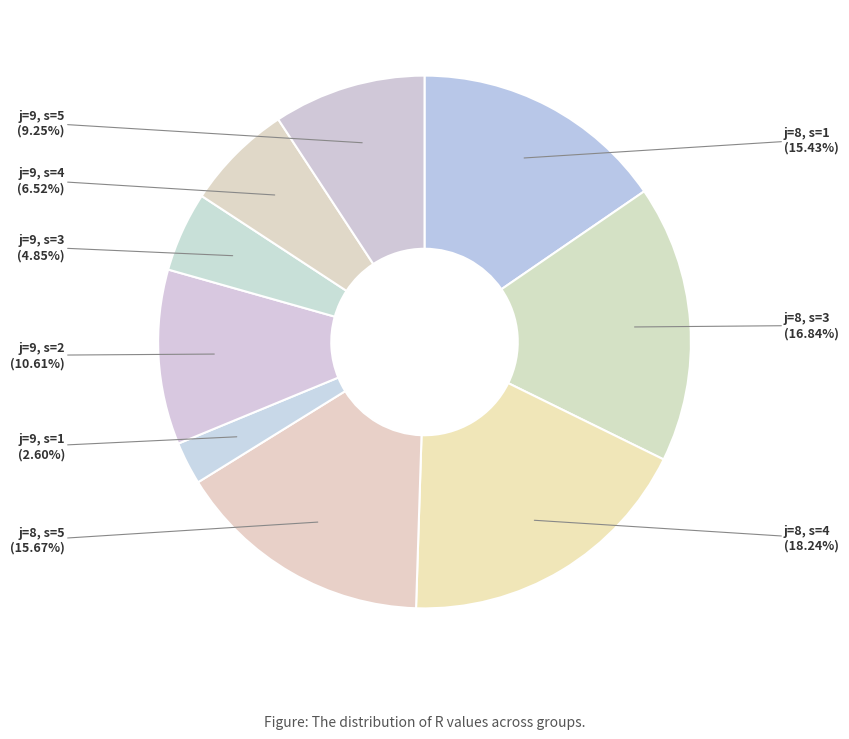

How many slices are in this pie chart?

9